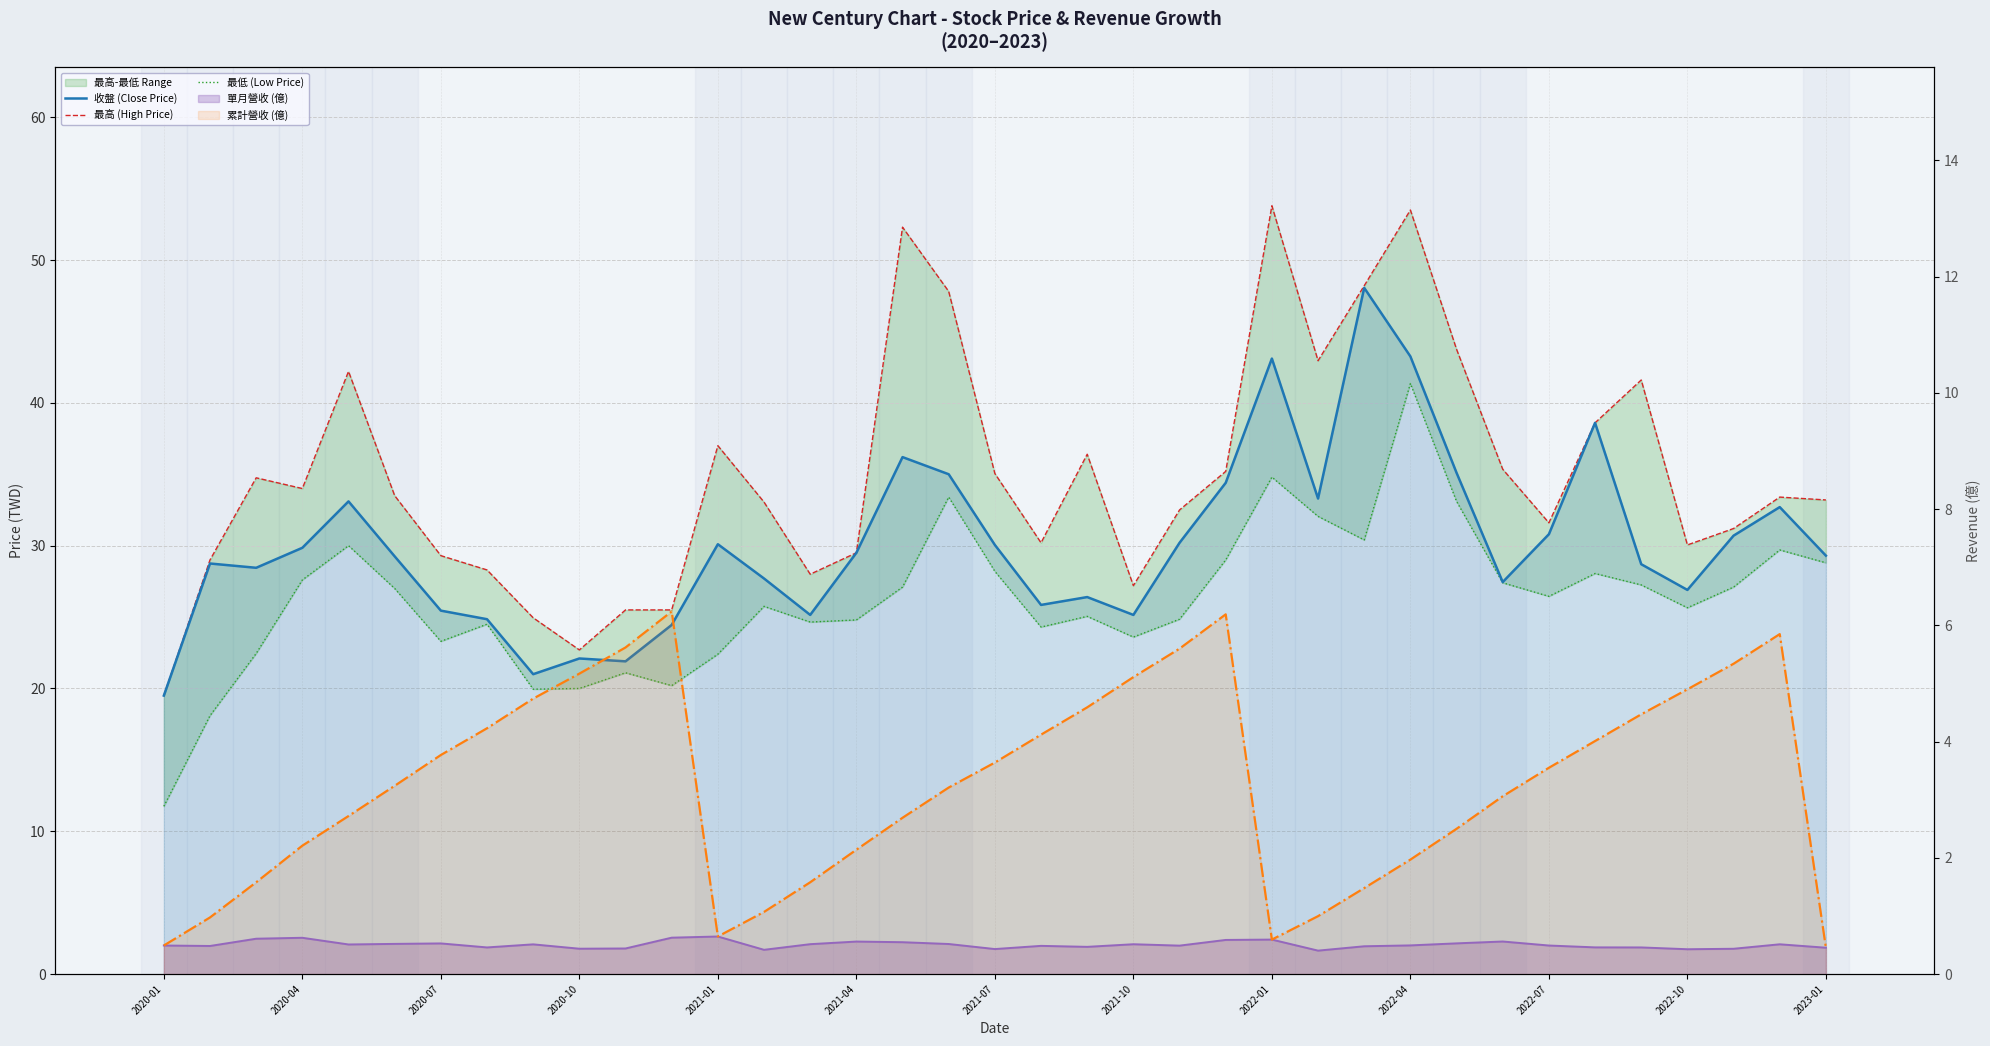

What is the total value across all series at 13?

88.0